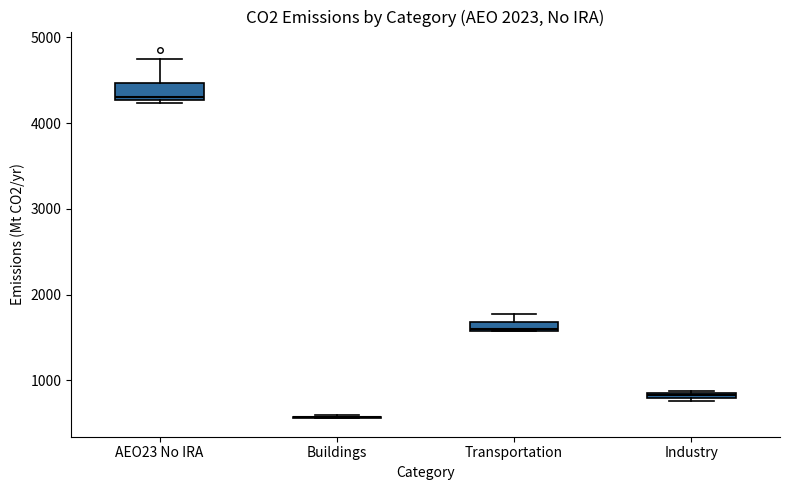

Where is the lower edge of the box for Industry on the y-axis? The values are not printed on the chart, so give them approximately, as read against the axis.

800